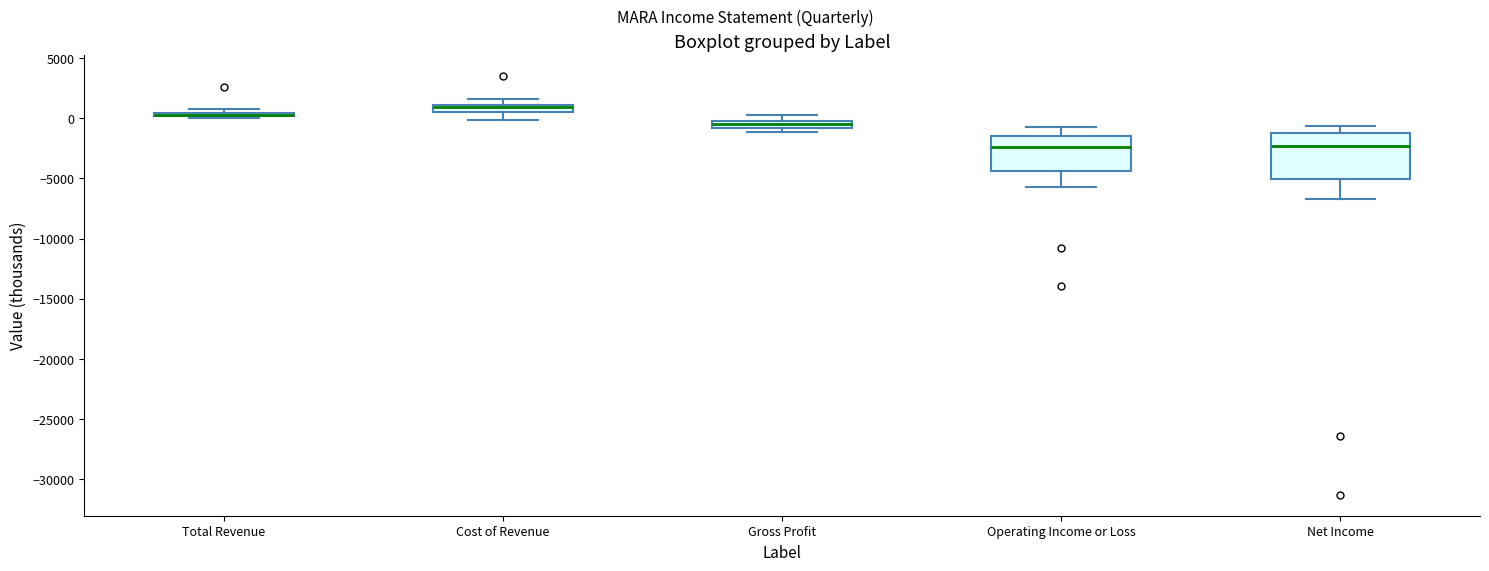

Comparing the boxes themselves (not the whiskers), which one is the tallest?

Net Income